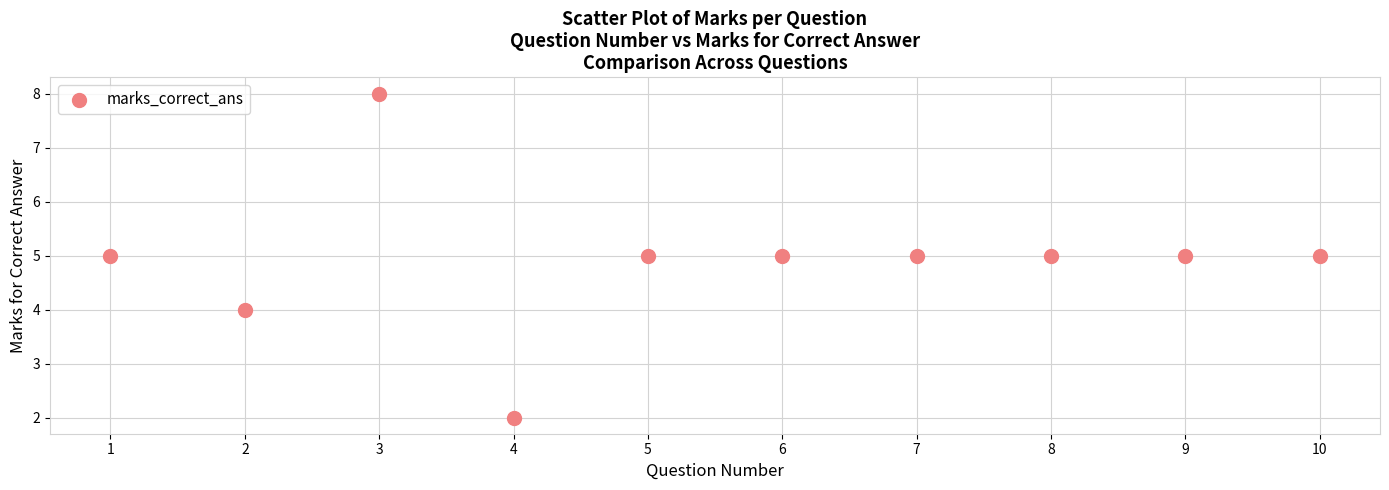

What is the average X value?

6